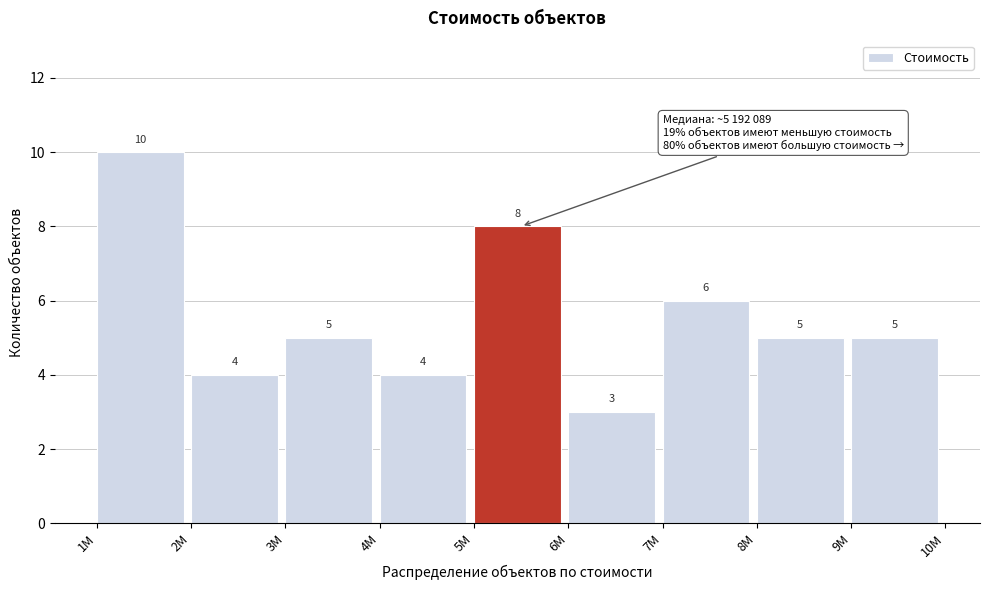

Reading left to right, what are all the values shown in this chart?

10	4	5	4	8	3	6	5	5